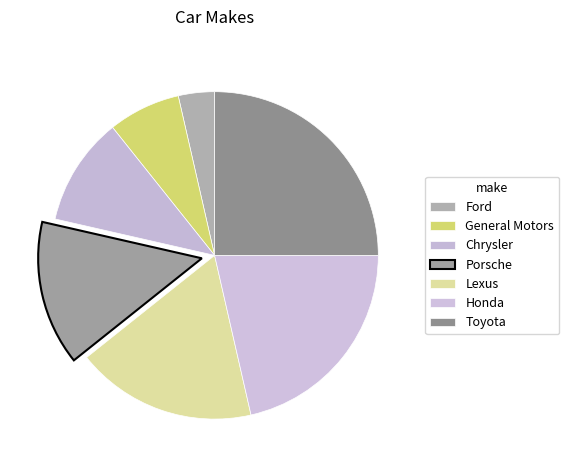

How many slices are in this pie chart?

7